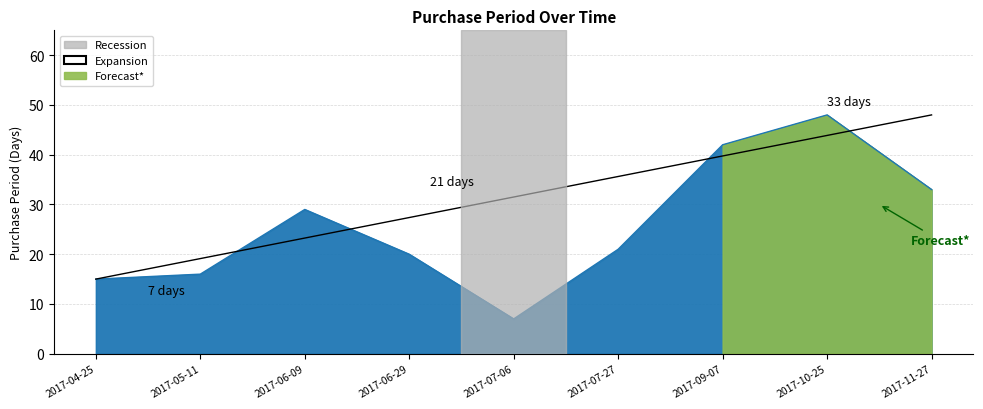

Reading left to right, list all the values displayed in this chart.

15	16	29	20	7	21	42	48	33